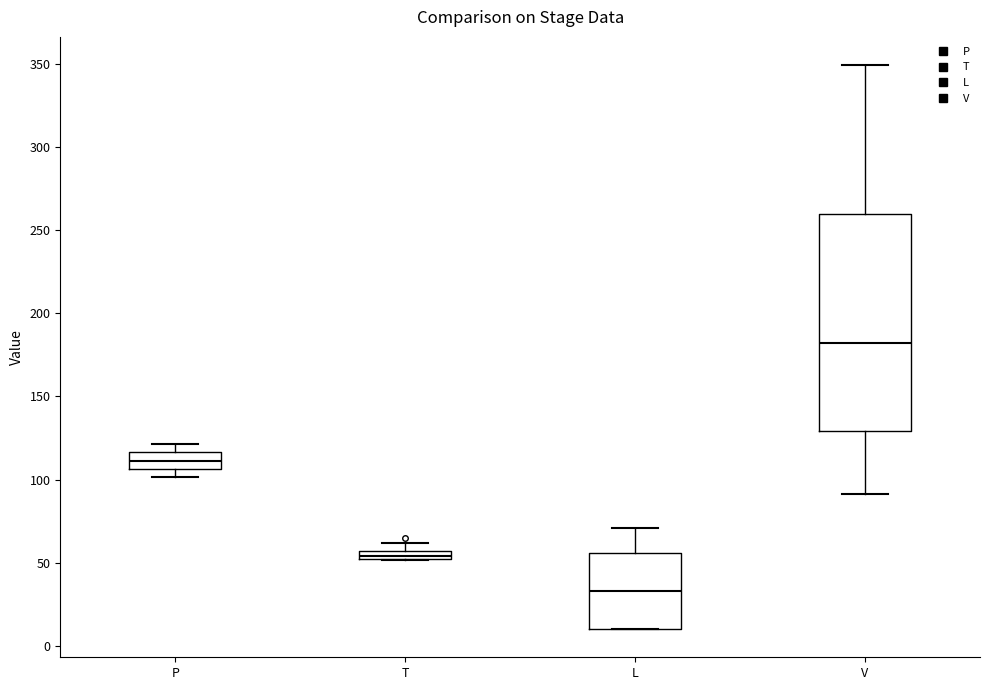

Which box's median line is the lowest?

L